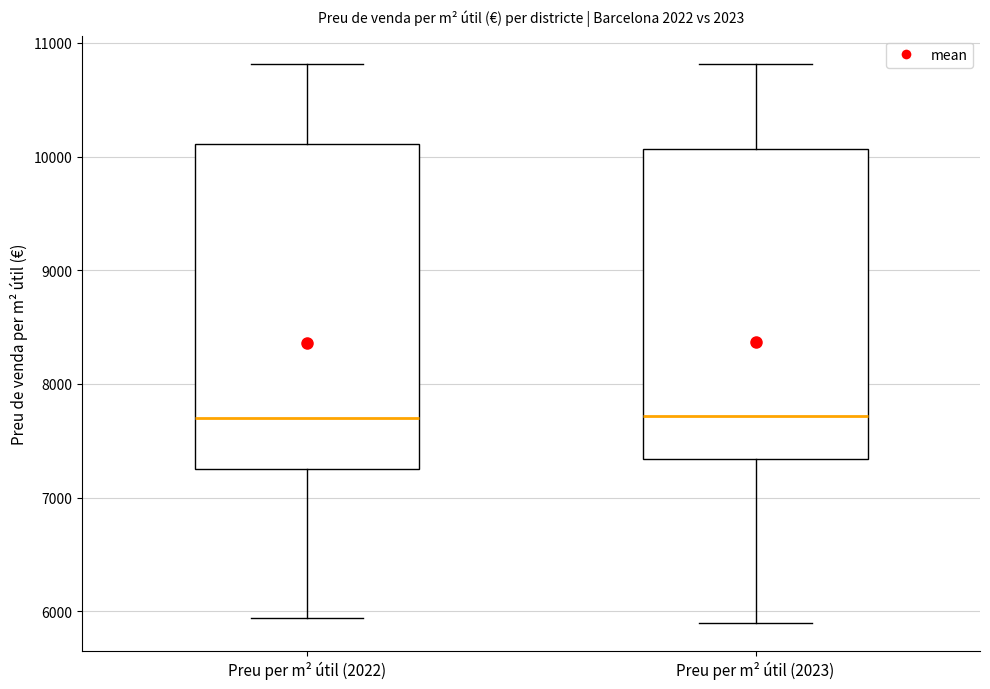

Reading left to right, read every box against the y-axis: the position of its median line, the range the box covers, and the ends of its whiskers. The values are not printed on the chart, so give them approximately, as read against the axis.

Preu per m² útil (2022): median 7700, box 7300 to 10100, whiskers 5900 to 10800
Preu per m² útil (2023): median 7700, box 7300 to 10100, whiskers 5900 to 10800